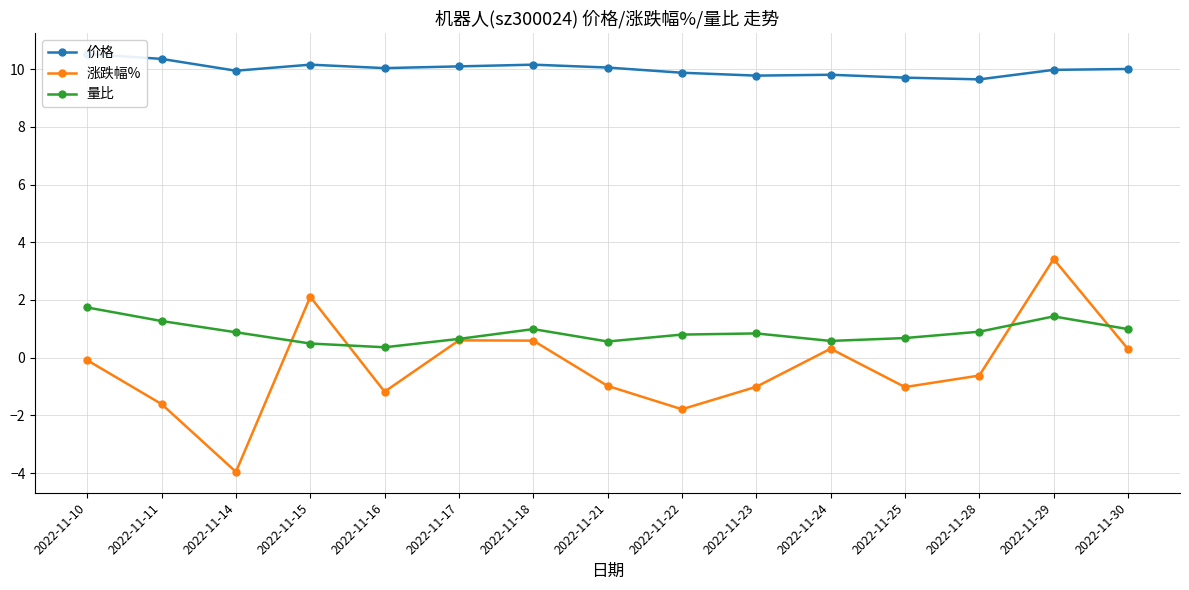

How many interior local valleys does the 涨跌幅% series have?

4